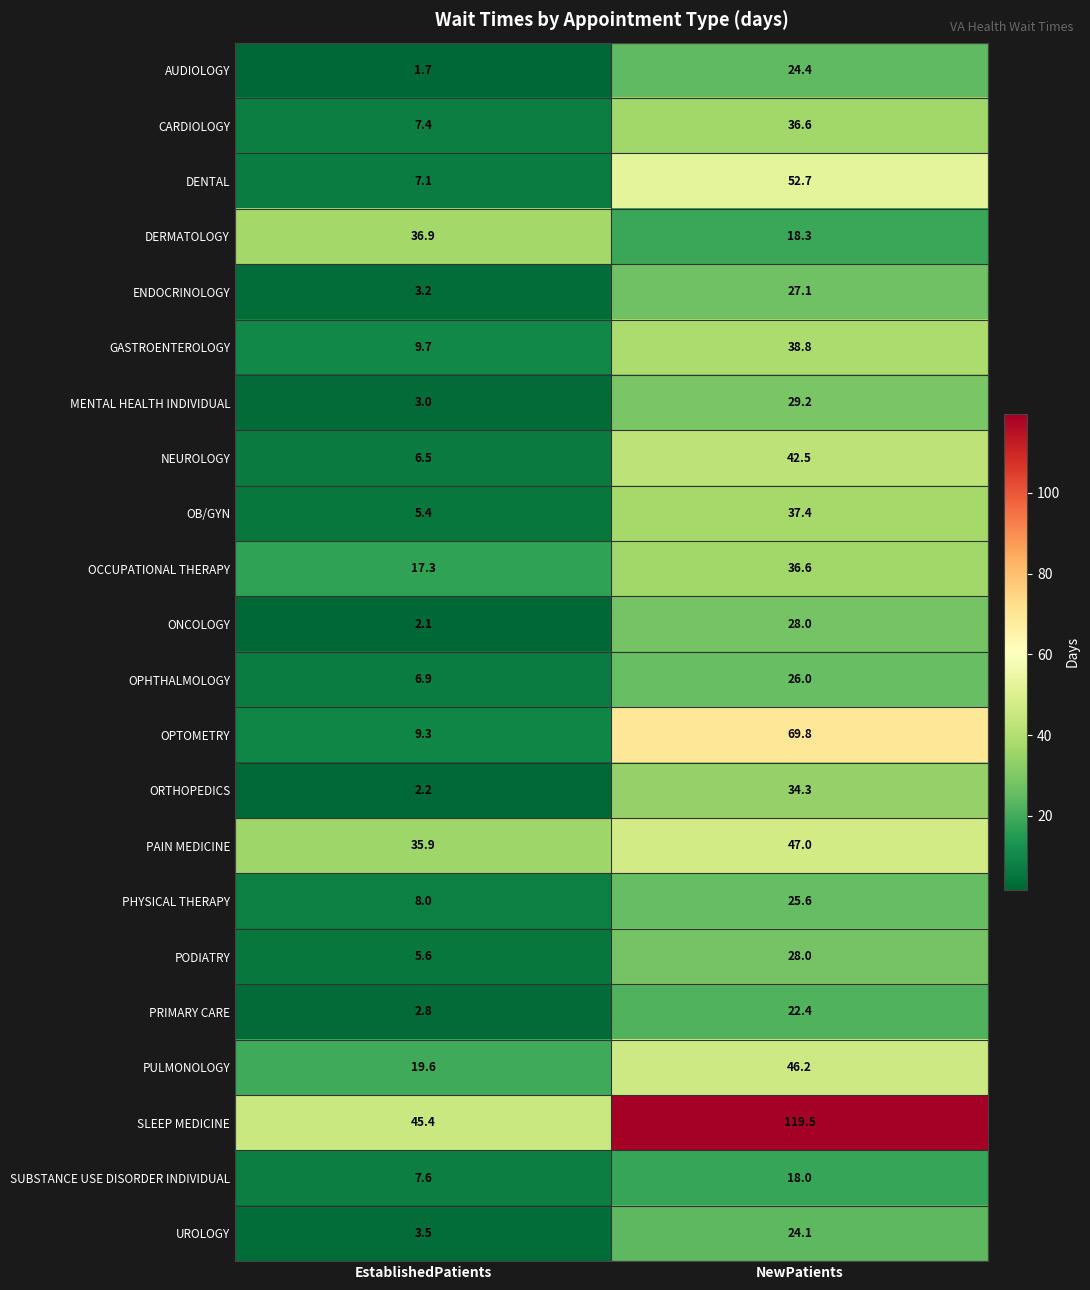

What is the average value of the PULMONOLOGY series?

32.9